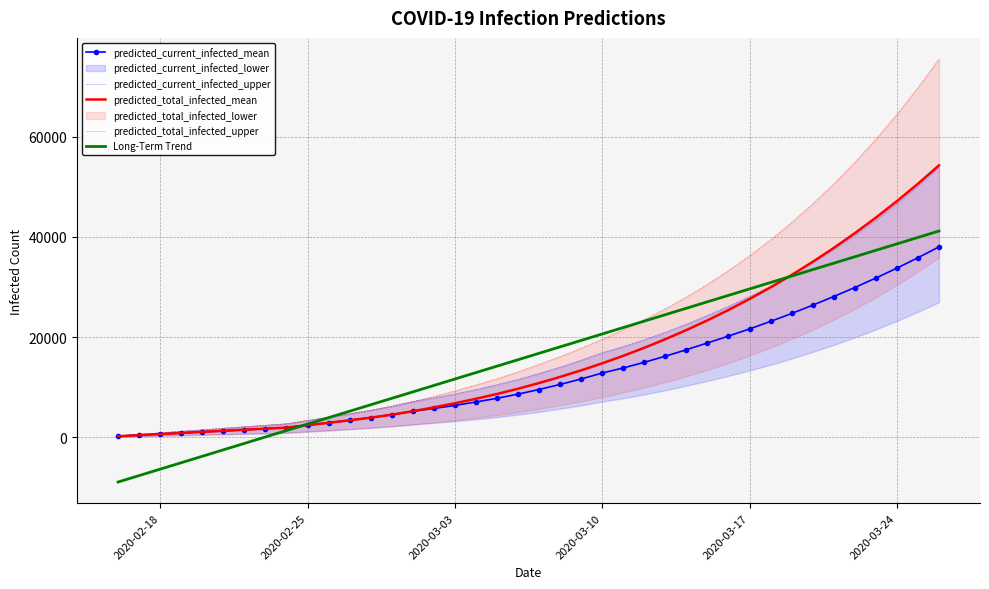

Which series has the largest total across all categories?

predicted_total_infected_upper